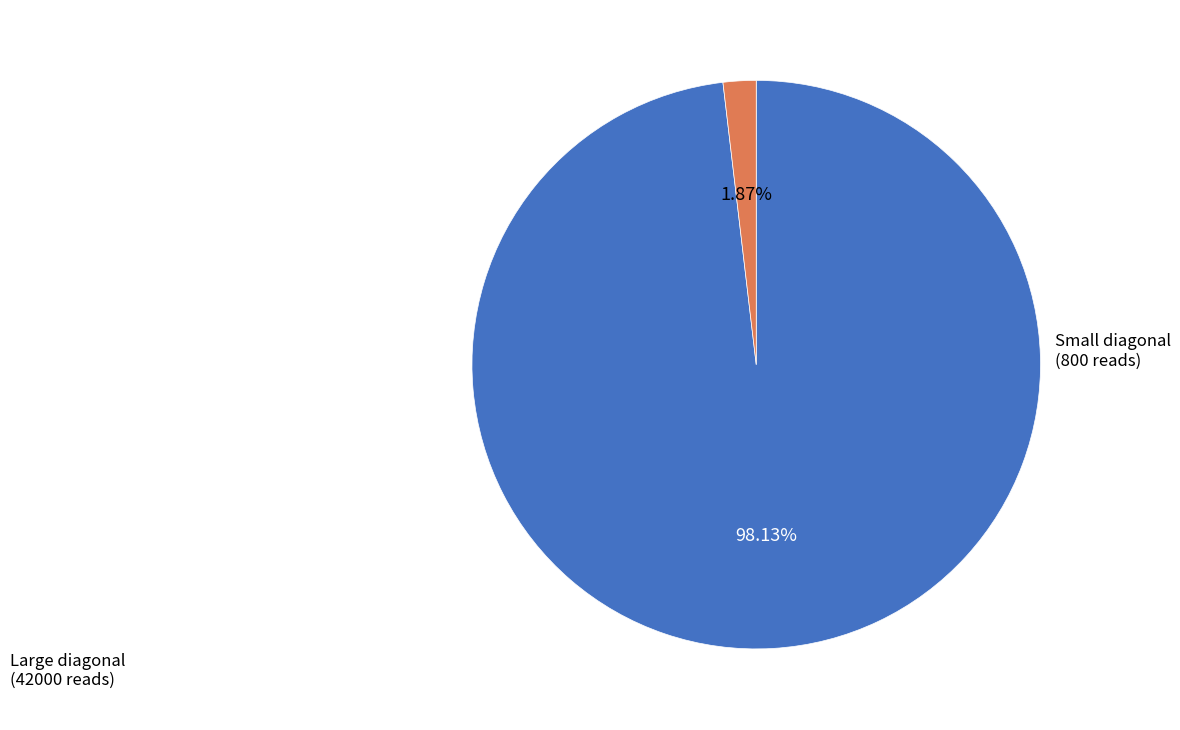

To the nearest percent, what is the difference between the largest and smallest slice percentages?

96%